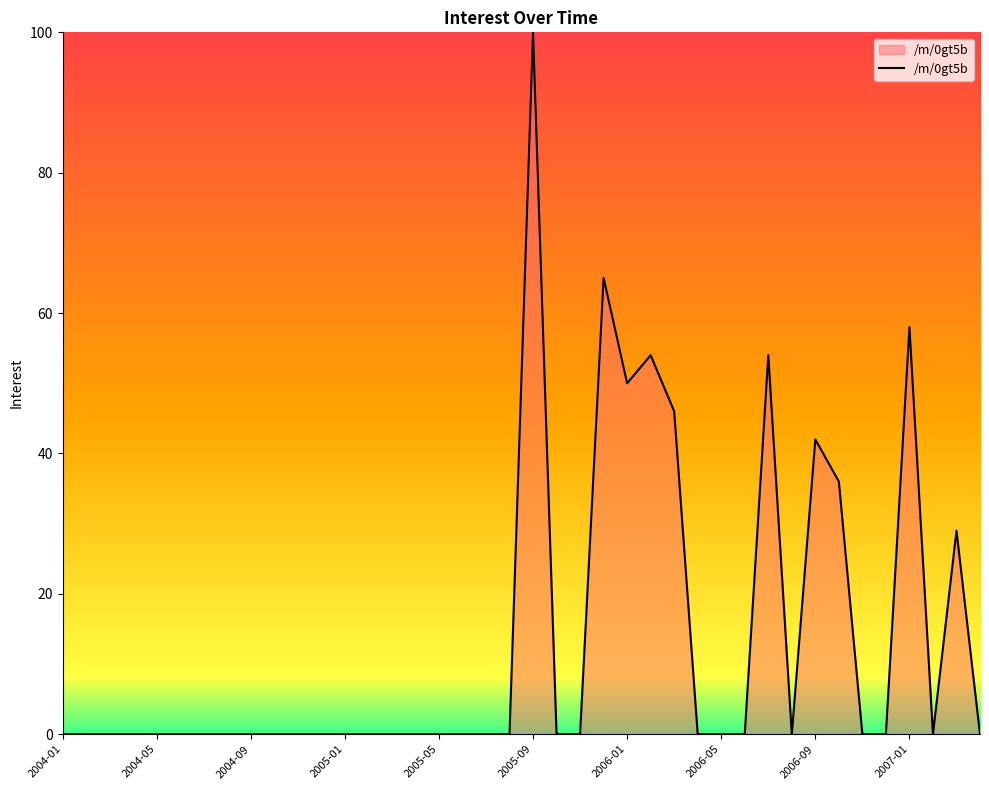

What is the difference between the maximum and minimum values?

100